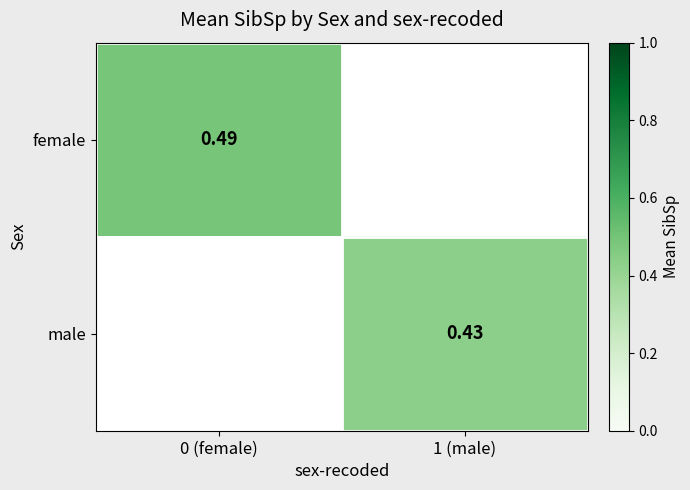

Which series has the widest spread of values?

female